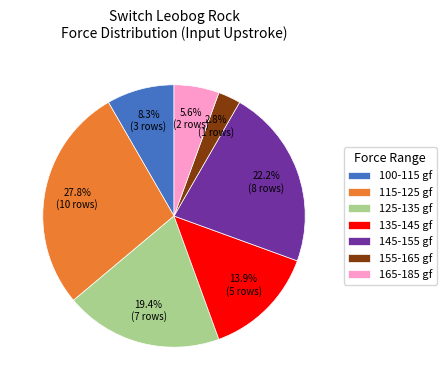

Rank the categories by value from lowest to highest.

155-165 gf, 165-185 gf, 100-115 gf, 135-145 gf, 125-135 gf, 145-155 gf, 115-125 gf